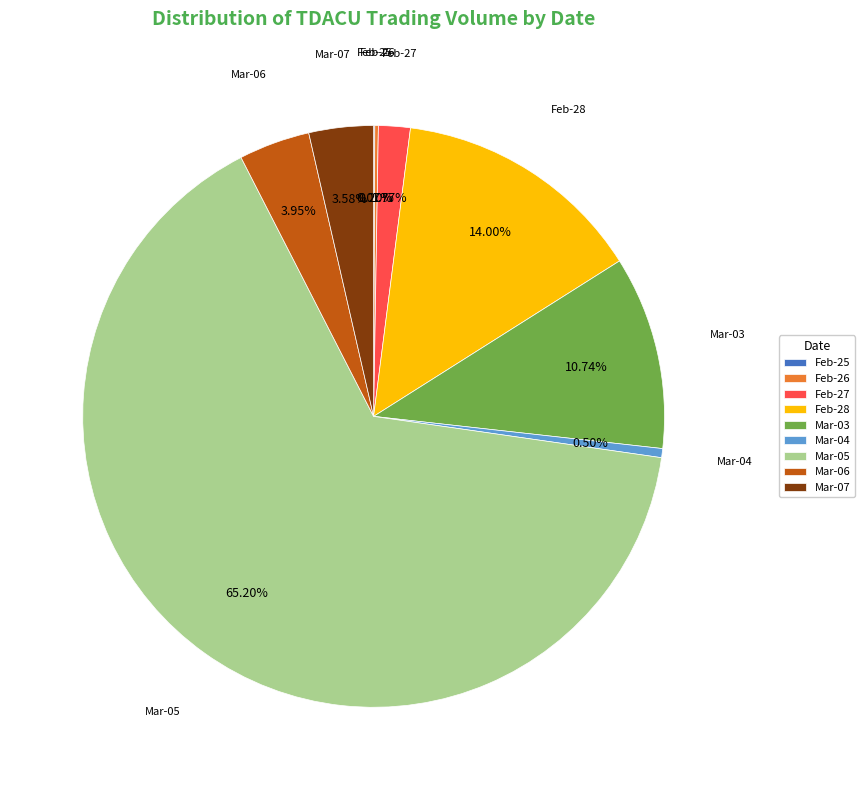

Combined, do Mar-06 and Mar-04 account for over 50%?

No